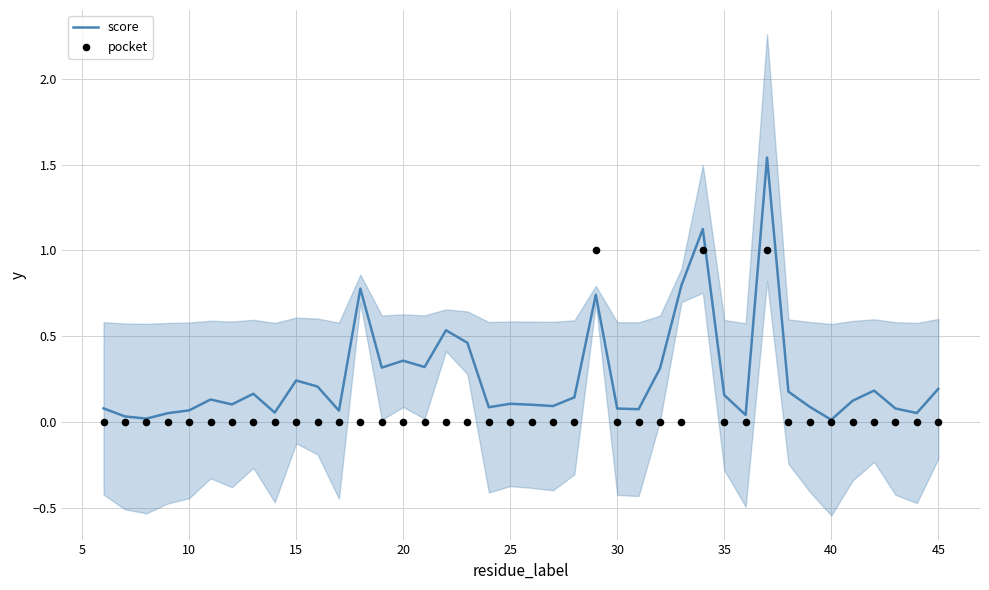

Which series contains the highest Y value?

score